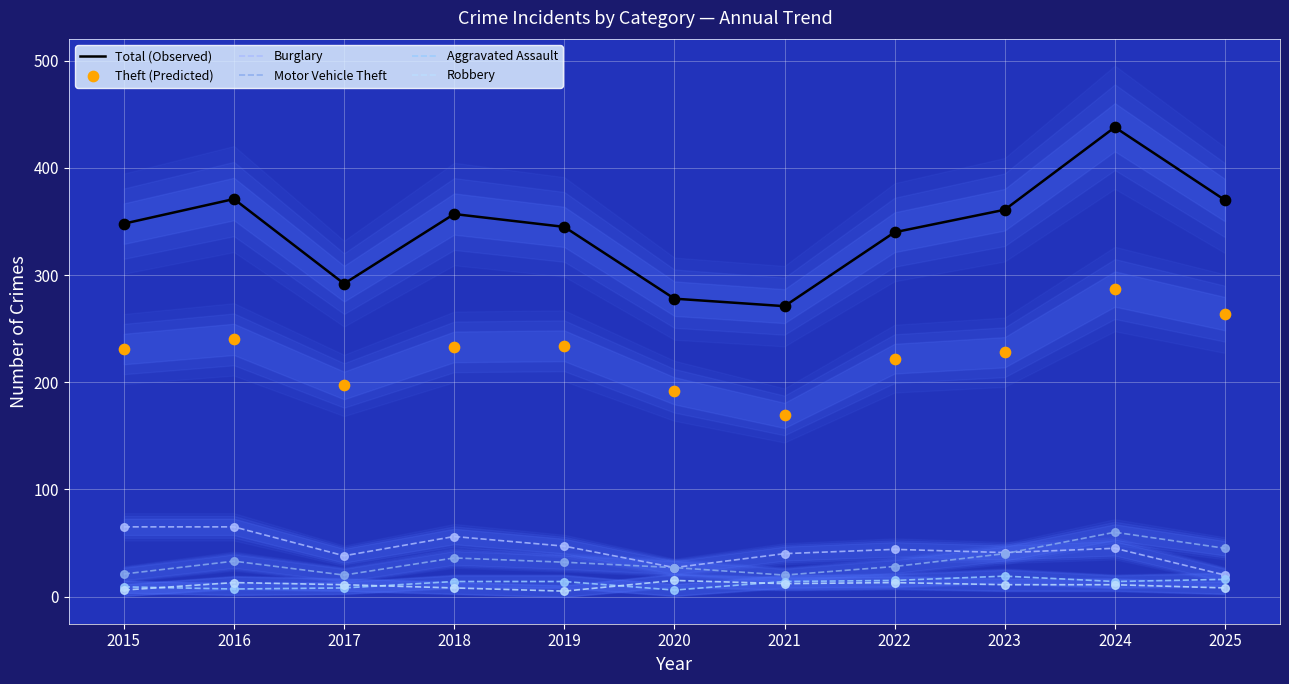

Is the value of Total (Observed) at 2020 greater than the value of Theft (Predicted) at 2018?

Yes